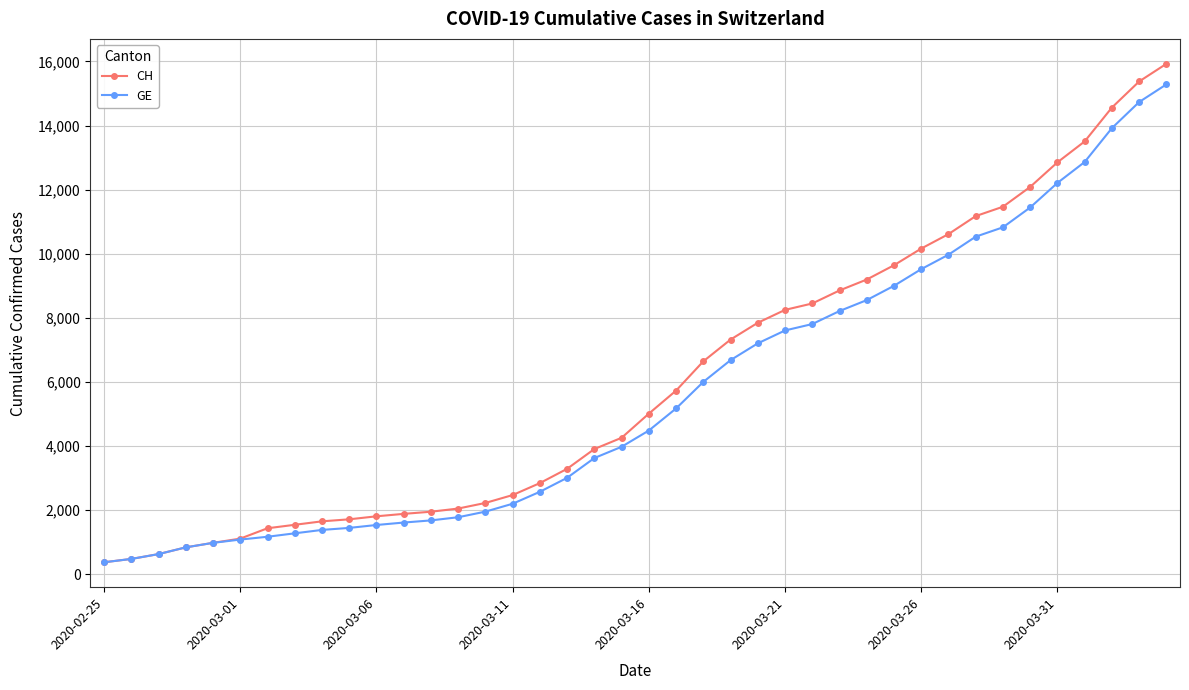

At how many categories does at least one series exceed 12639?

5